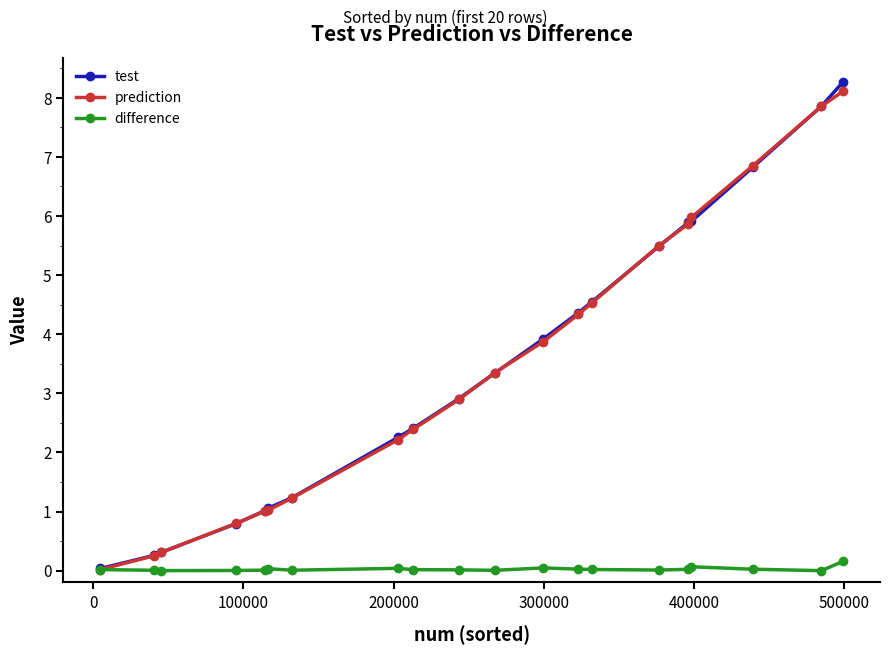

Which series has the largest range (max minus min)?

test